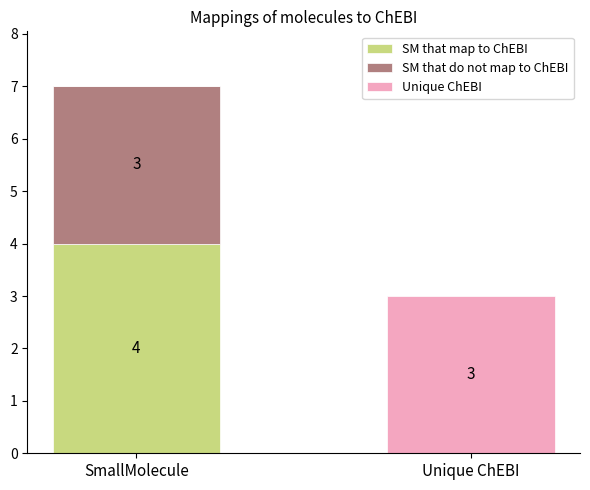

Is it true that SM that map to ChEBI equals 4 at SmallMolecule?

True